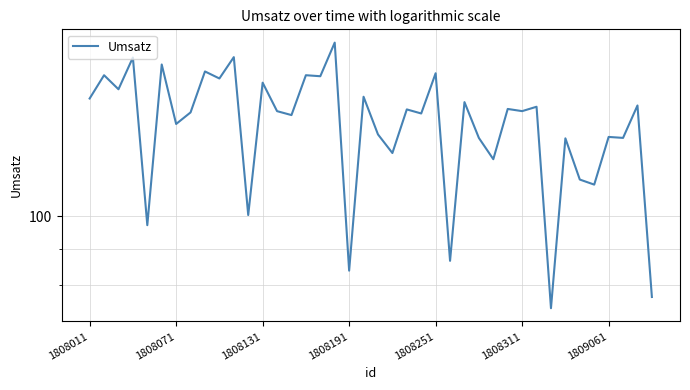

The value at 20 is 130.2. True or false?

True